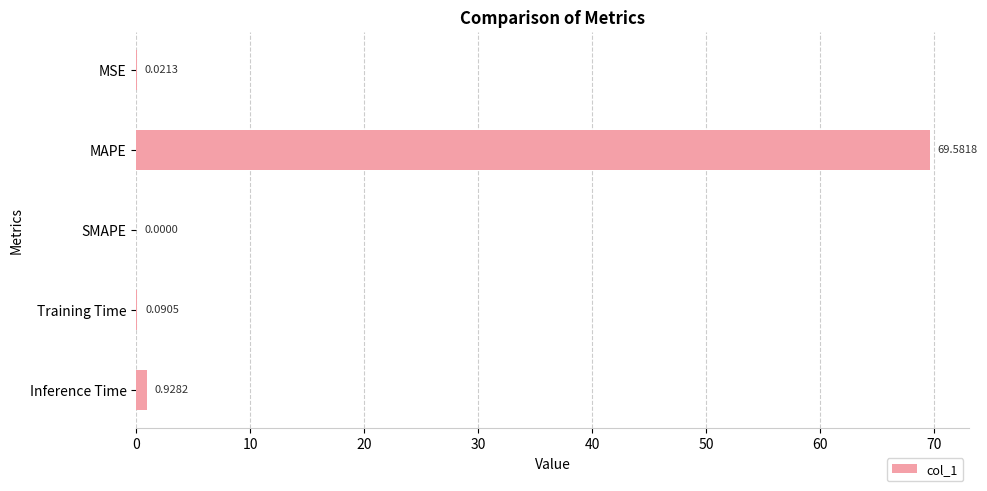

How many data points are above 0?

4